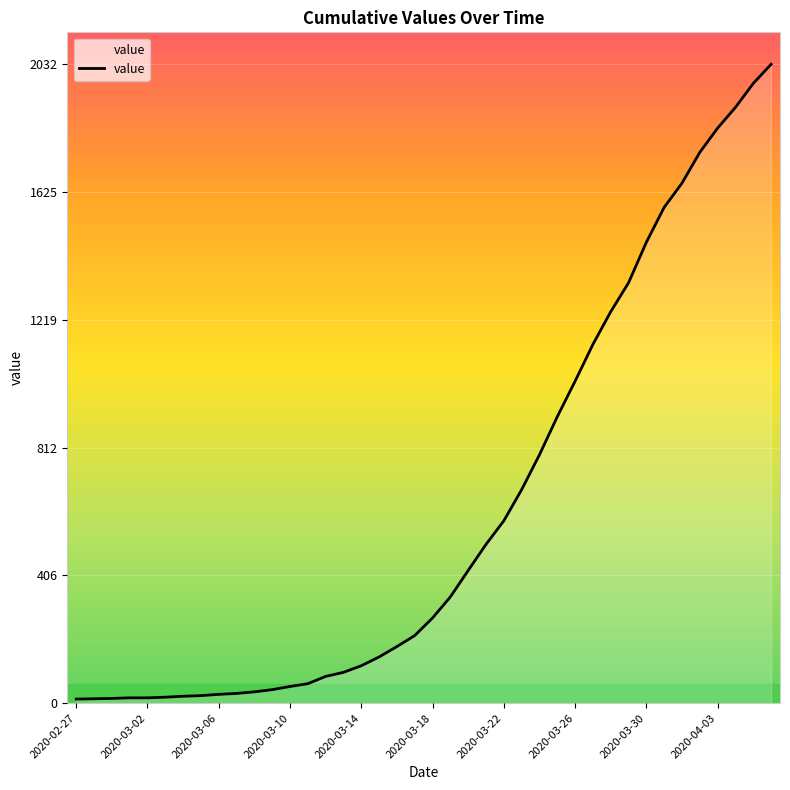

What is the difference between the maximum and minimum values?

2019